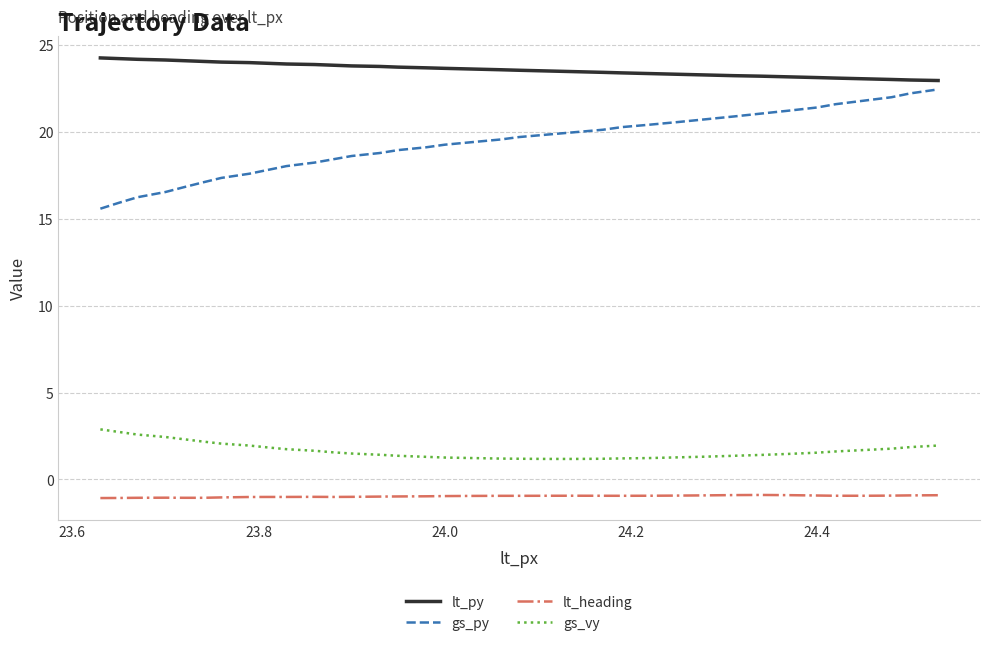

Which series has the widest spread of values?

gs_py